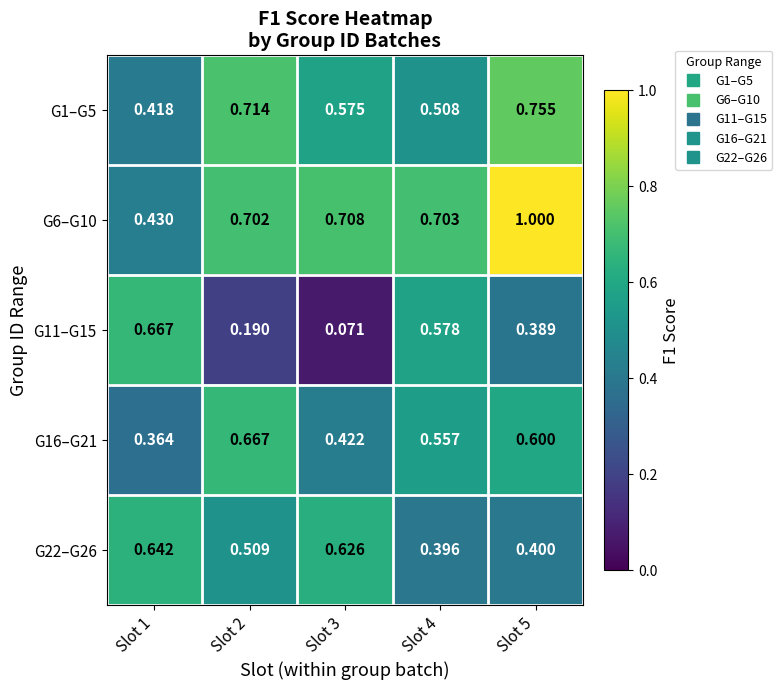

What is the spread (max minus min) of values at Slot 5?

0.6